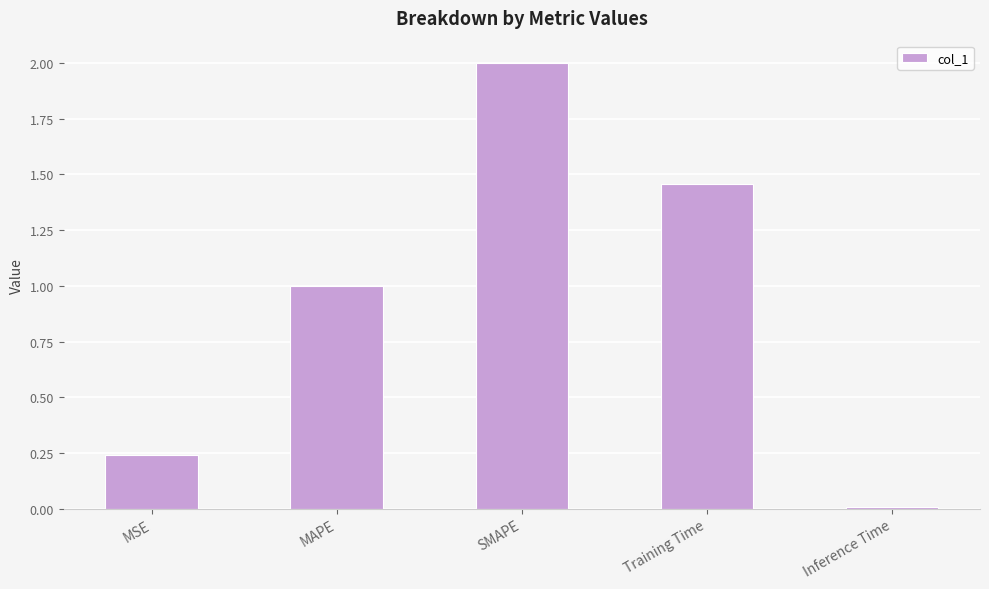

List the labels in order of value, smallest first.

Inference Time, MSE, MAPE, Training Time, SMAPE